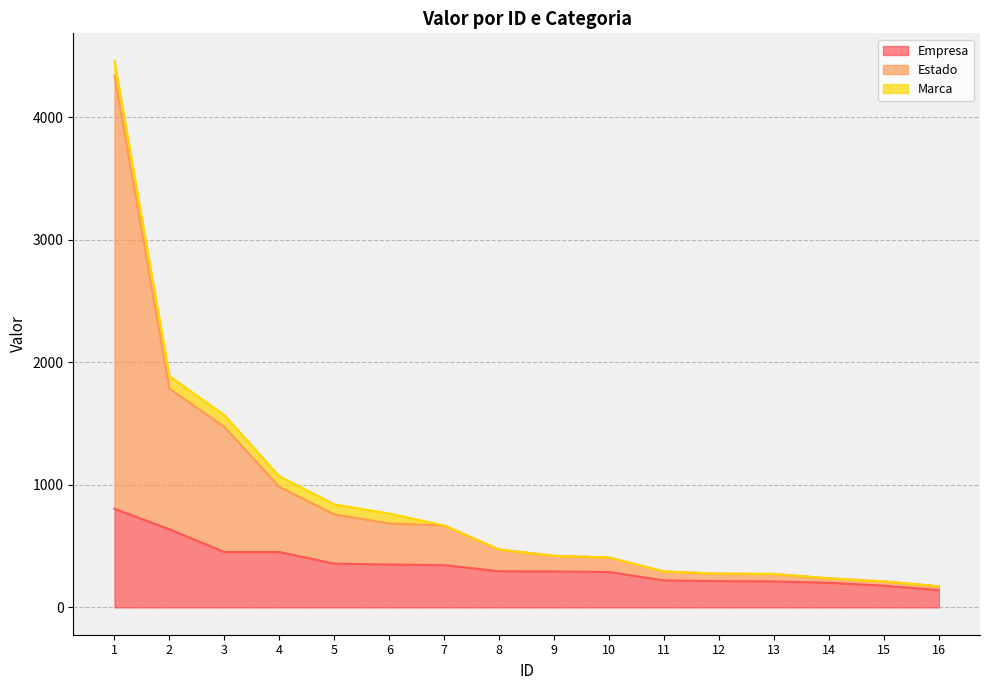

True or false: Empresa has more than 0 interior local peaks.

False